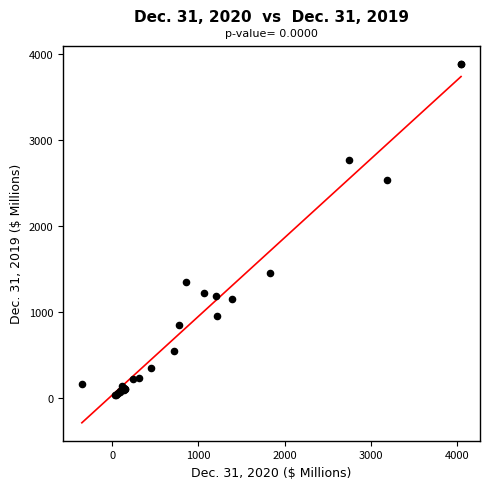

What Y value in the scatter plot is closest to 1955?

1455.8